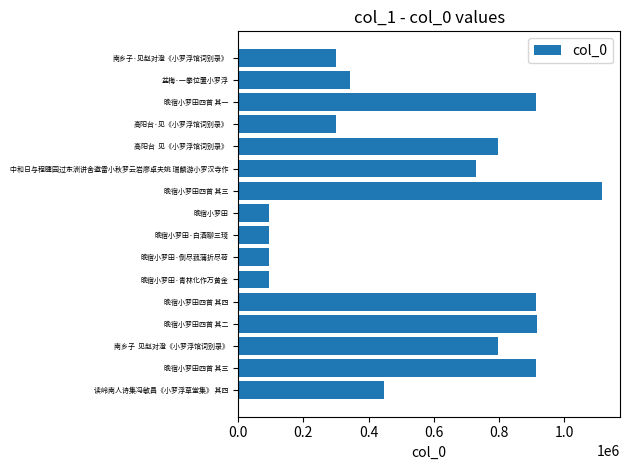

How many data points are less than 729983?

8